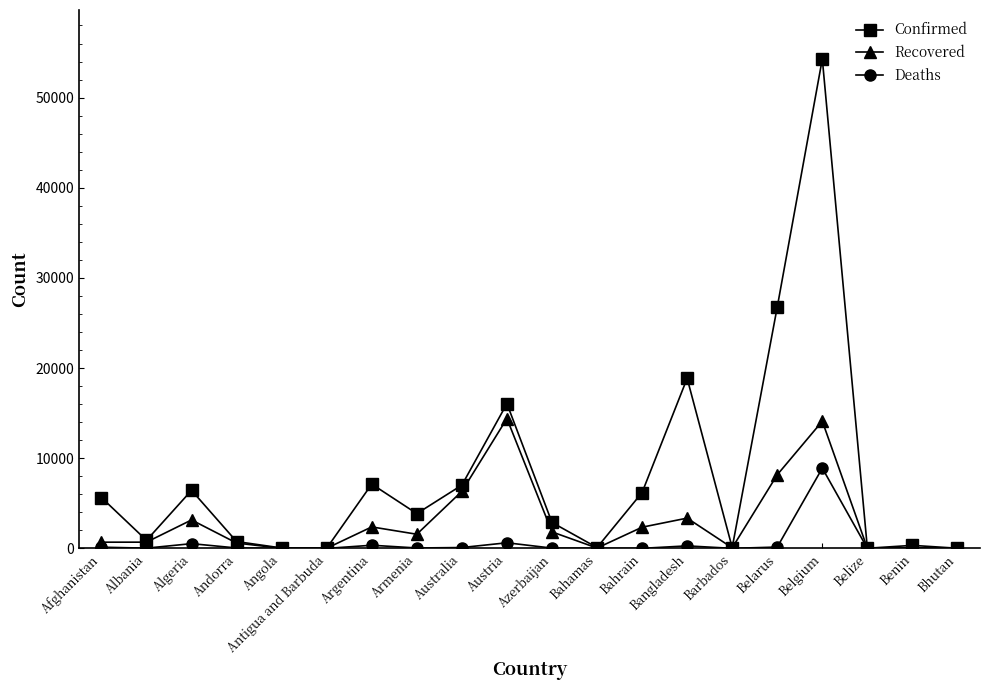

Rank the series at Armenia from lowest to highest value.

Deaths, Recovered, Confirmed